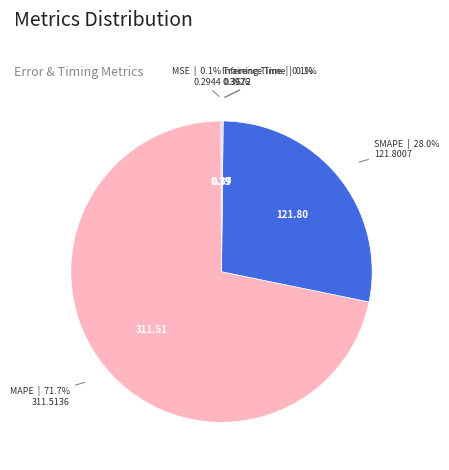

Which category has the biggest portion of the pie?

MAPE